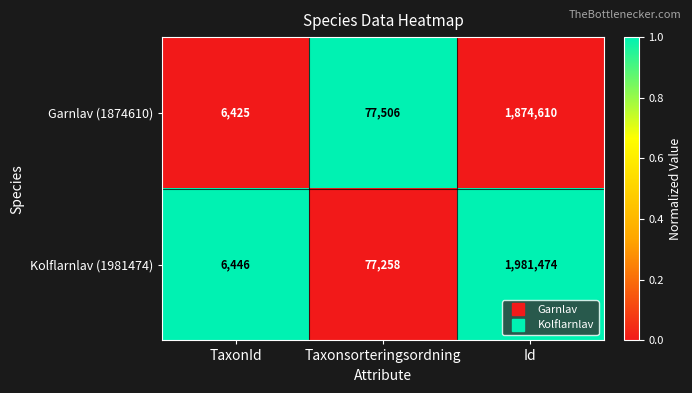

Rank the categories by Kolflarnlav (1981474) value from highest to lowest.

Id, Taxonsorteringsordning, TaxonId